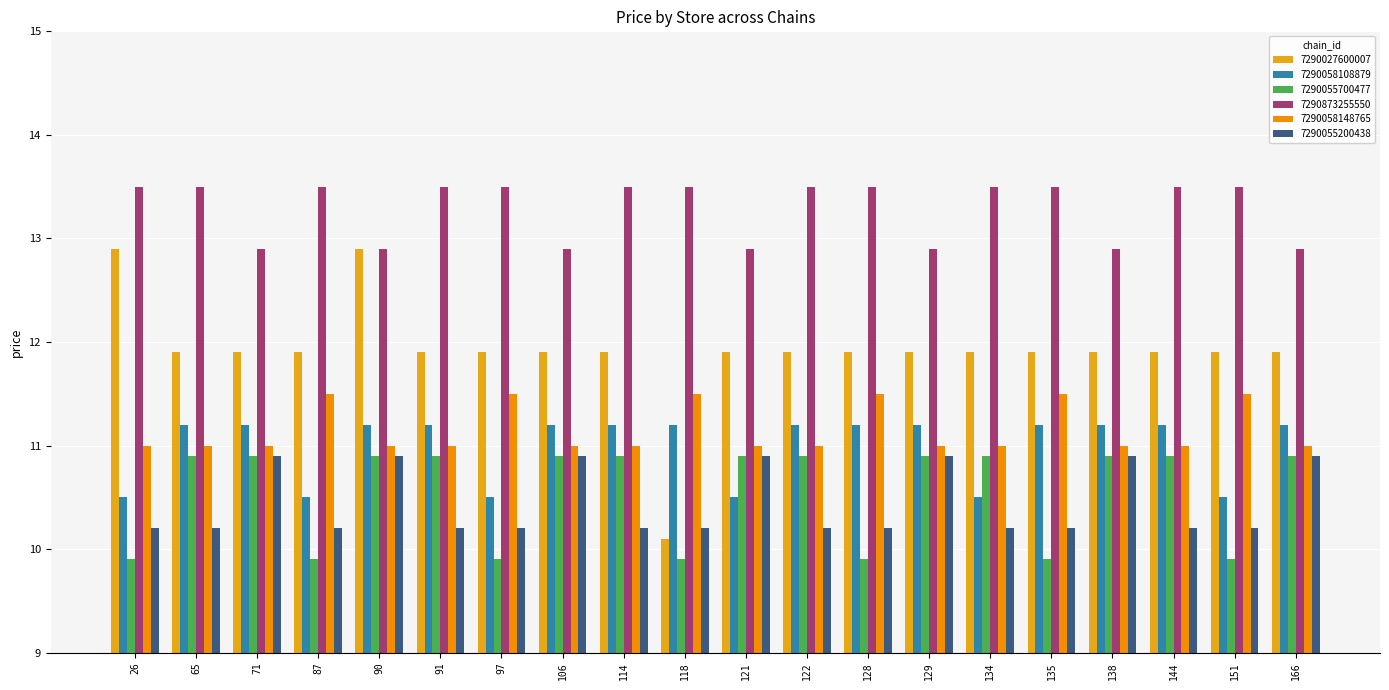

What is the maximum value for 7290058108879?

11.2